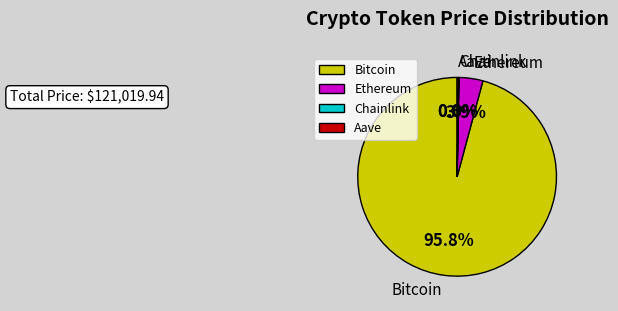

What percentage is the Bitcoin slice, to the nearest percent?

96%